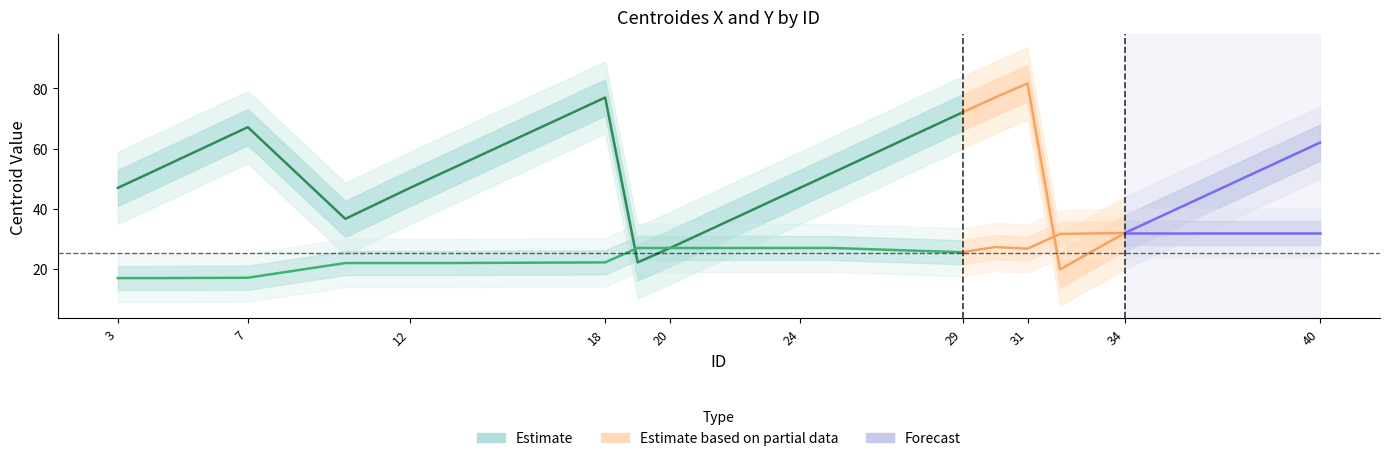

Which category has the lowest value in the centroides_y series?

3